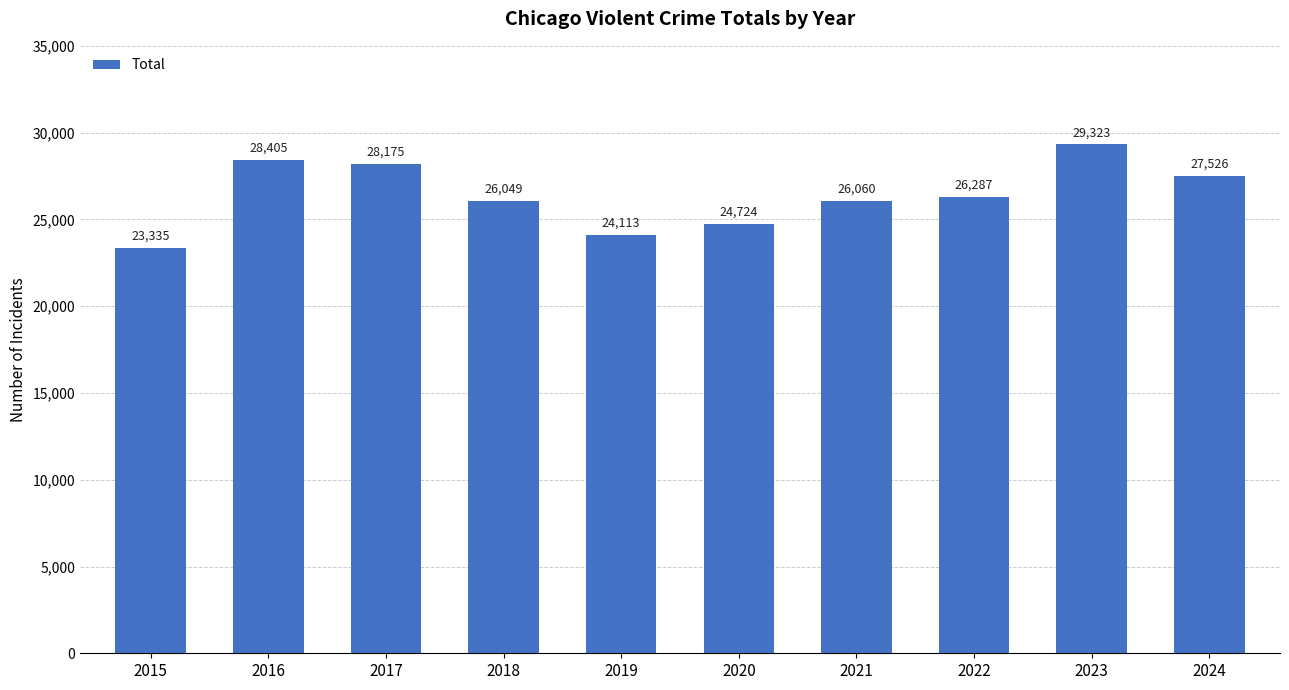

How many bars are there in total?

10